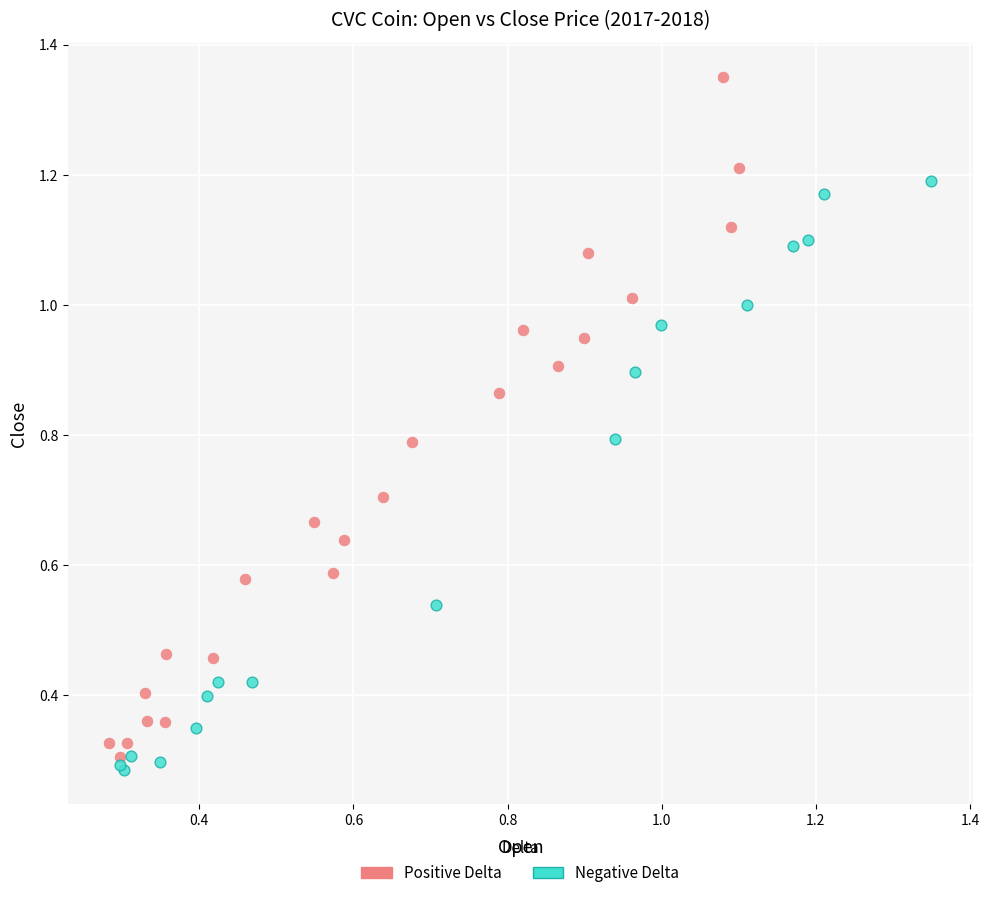

Which series has the largest Y range (max minus min)?

Positive Delta